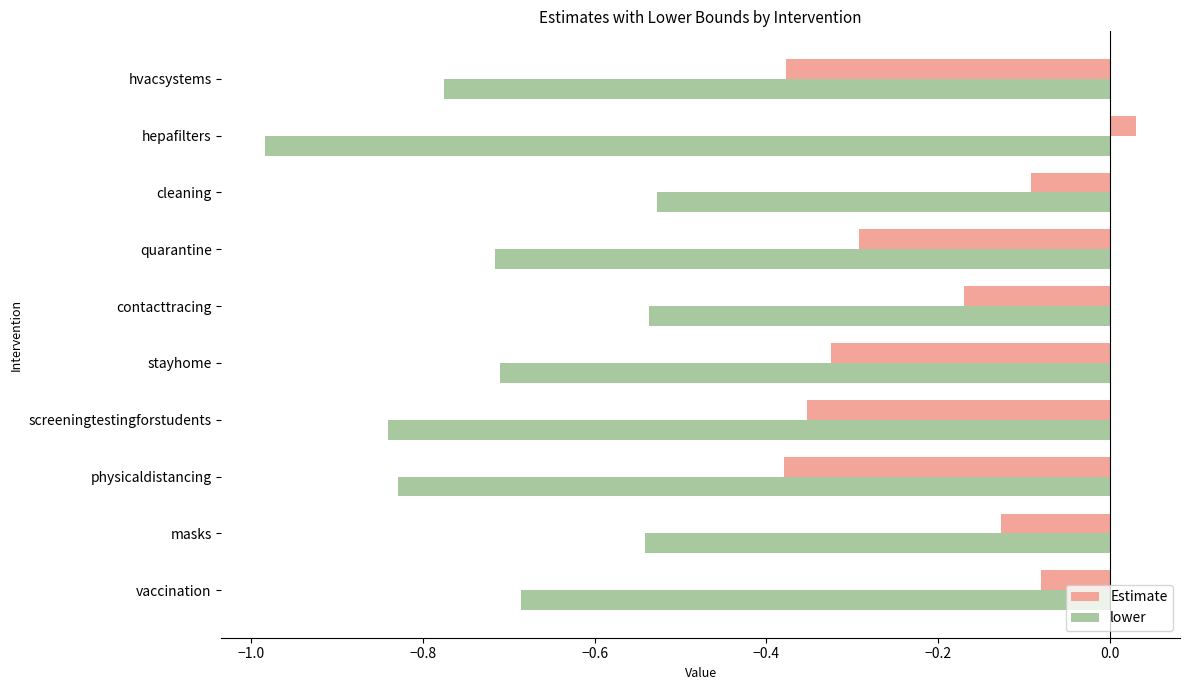

At which label is Estimate closest to 0?

hepafilters